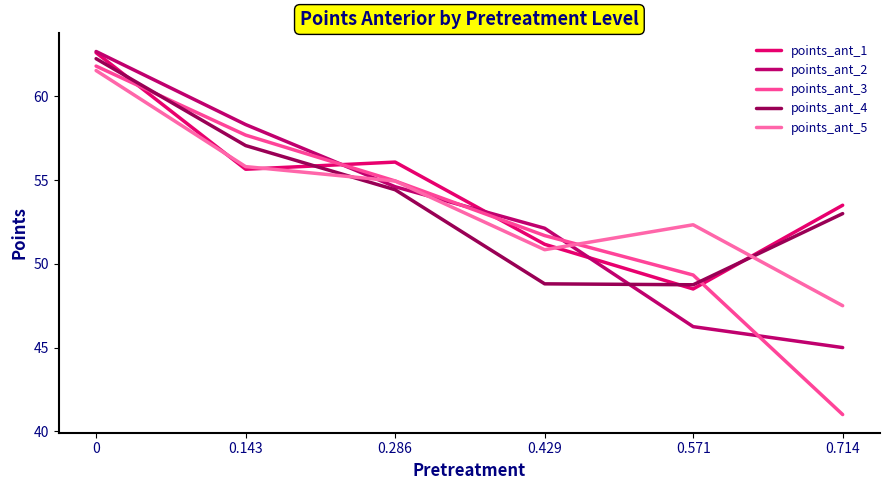

Between 0.143 and 0.286, which series saw the biggest shift?

points_ant_2